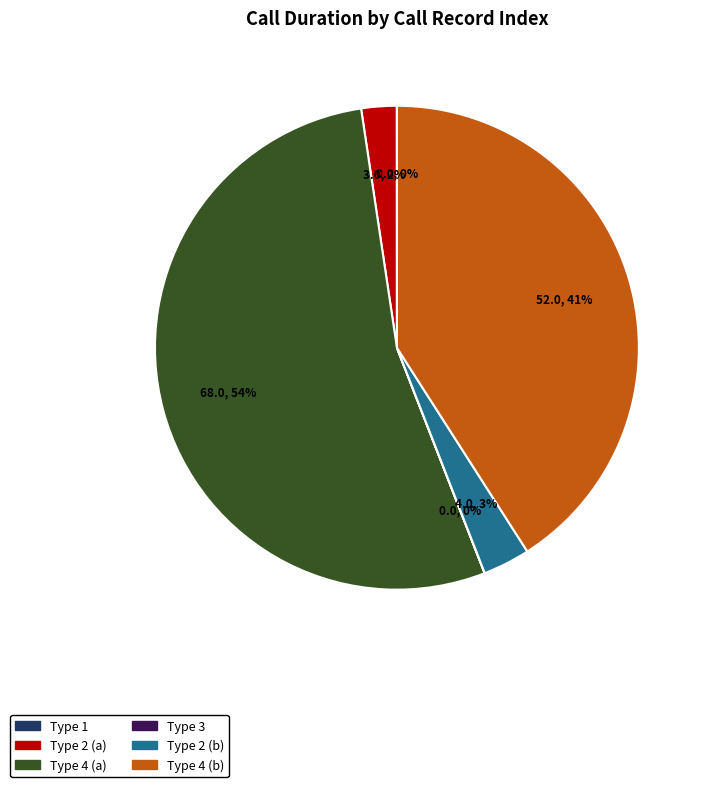

To the nearest percent, what is the difference between the largest and smallest slice percentages?

54%